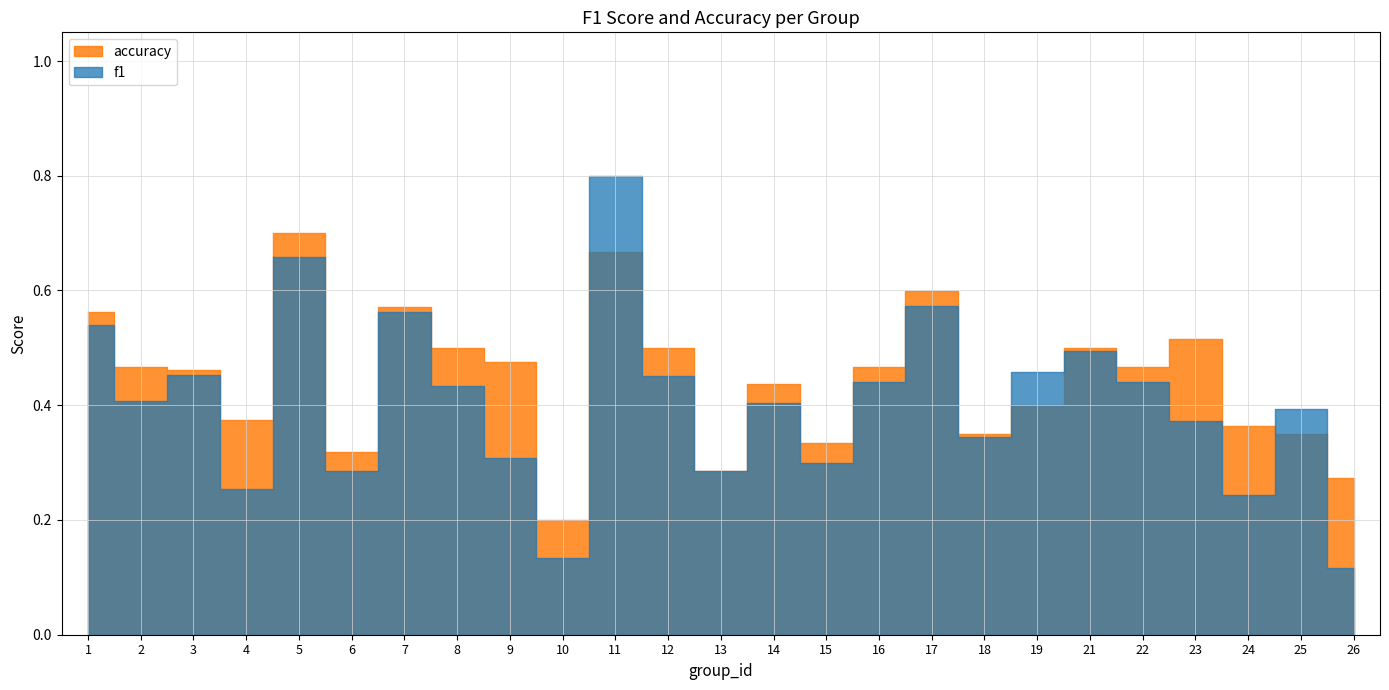

Where is accuracy nearest to the value 0?

10